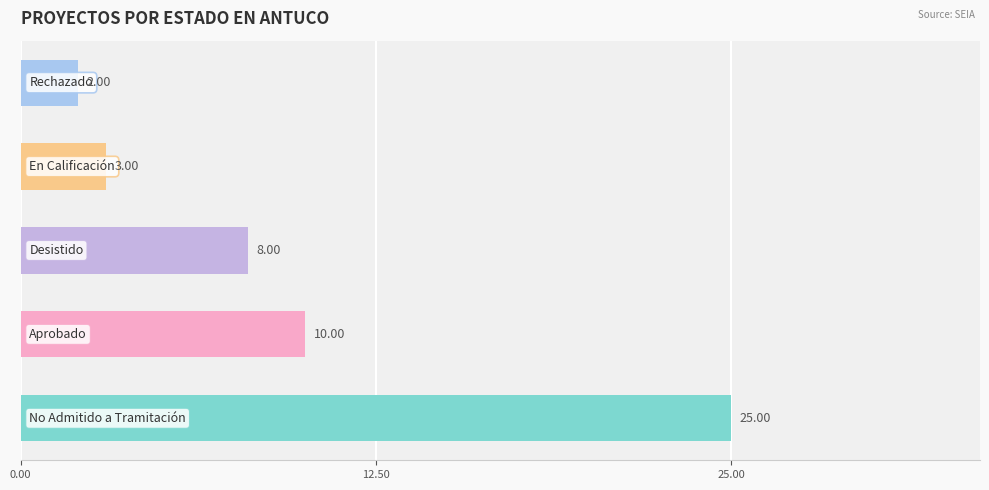

What is the label of the 1st bar from the right?

Rechazado